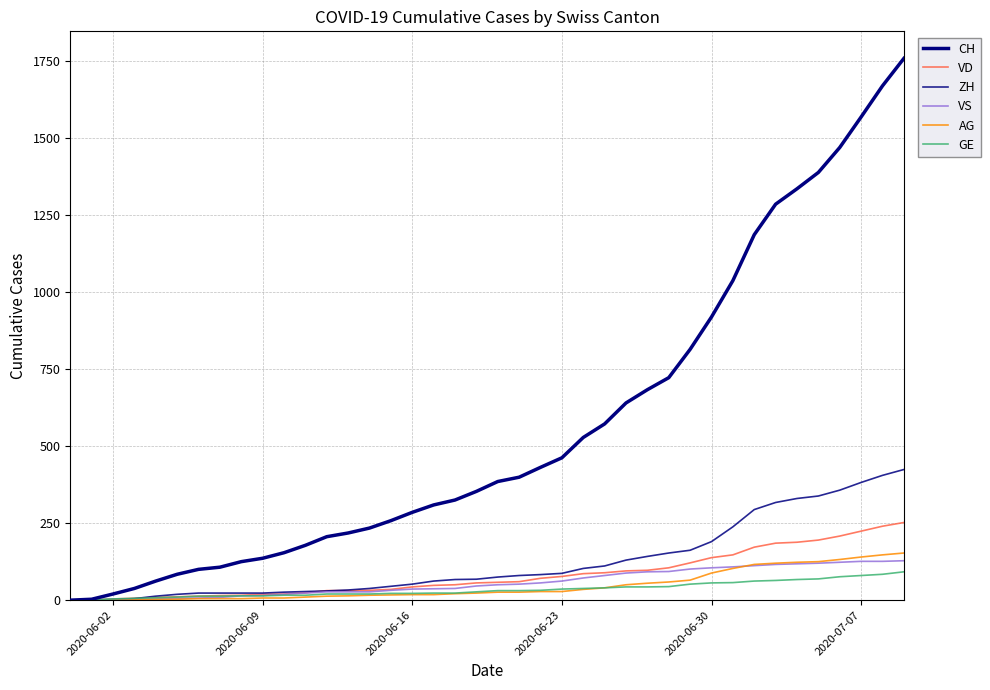

What is the difference between the maximum and second lowest values in the AG series?

153